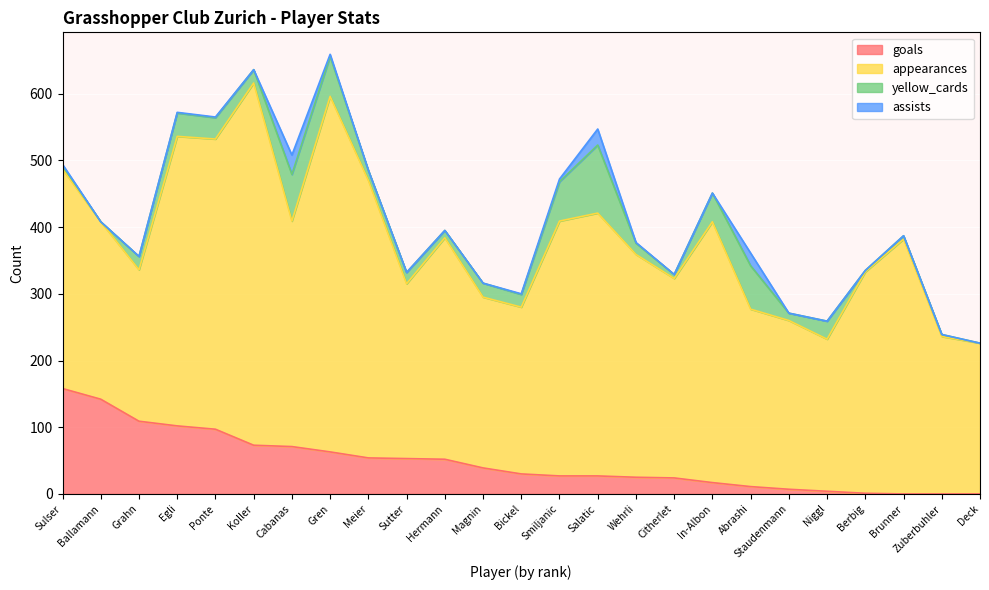

What is the sum of the goals values at Berbig and Zuberbuhler?

1